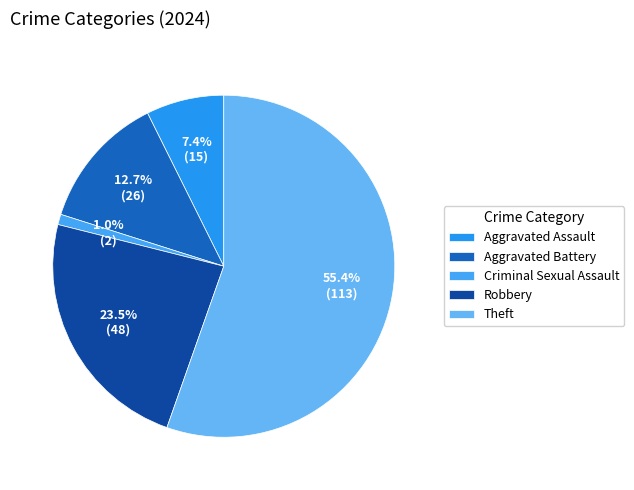

Count the number of slices in the pie.

5